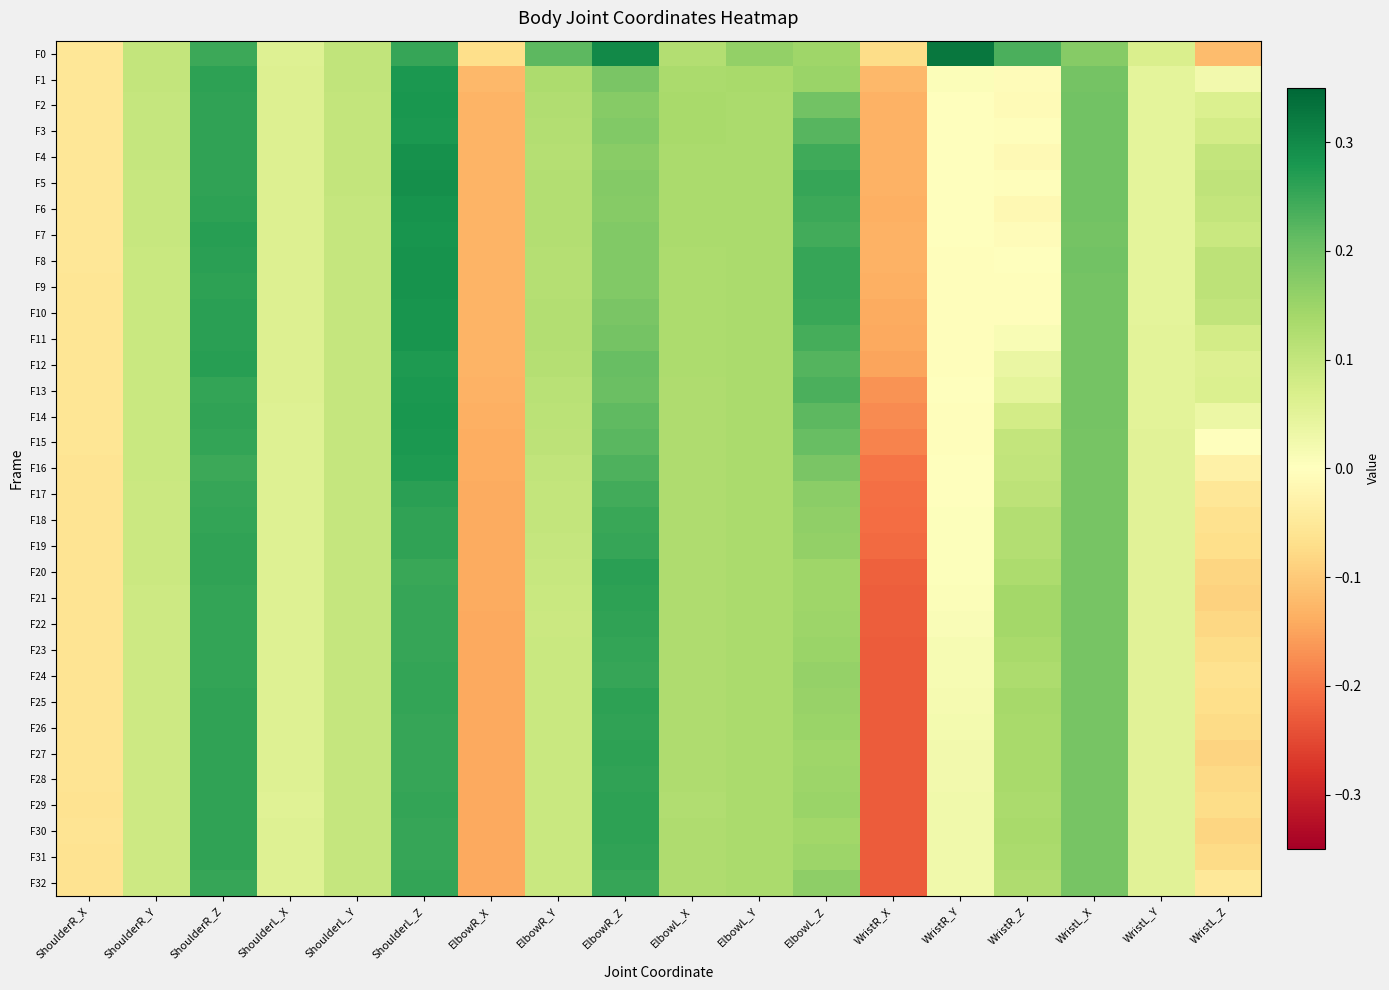

At ShoulderL_Z, list the series in order from largest to smallest.

F5, F4, F8, F6, F9, F10, F11, F7, F14, F2, F3, F13, F15, F1, F16, F12, F17, F19, F18, F32, F29, F24, F25, F0, F31, F23, F22, F28, F26, F27, F21, F30, F20